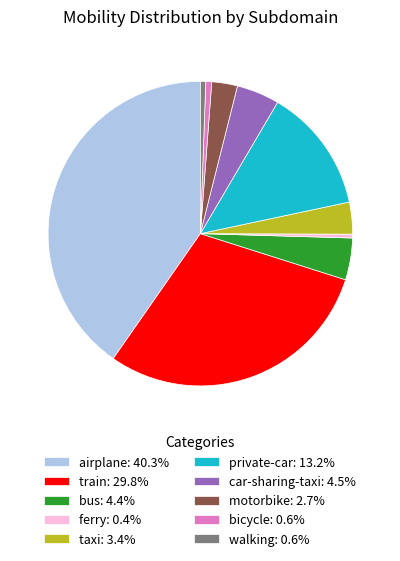

Is bus the majority of the pie?

No